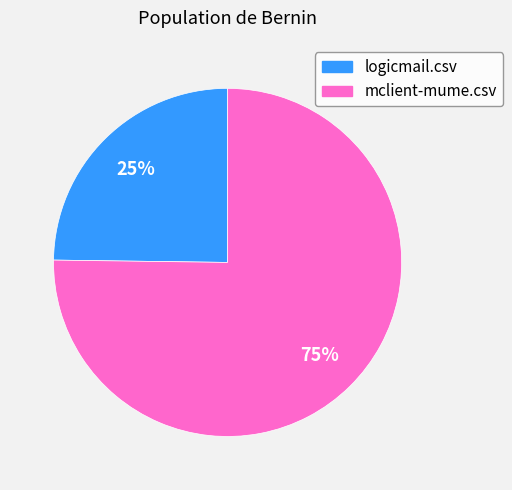

How many slices are in this pie chart?

2